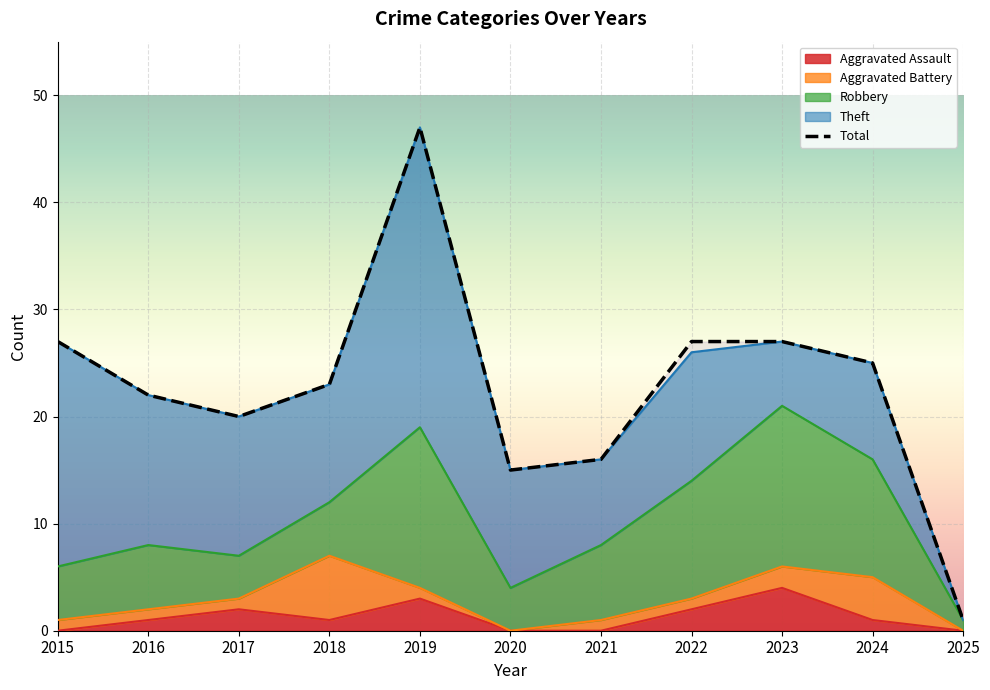

At which category does the data reach its first local valley?

2017